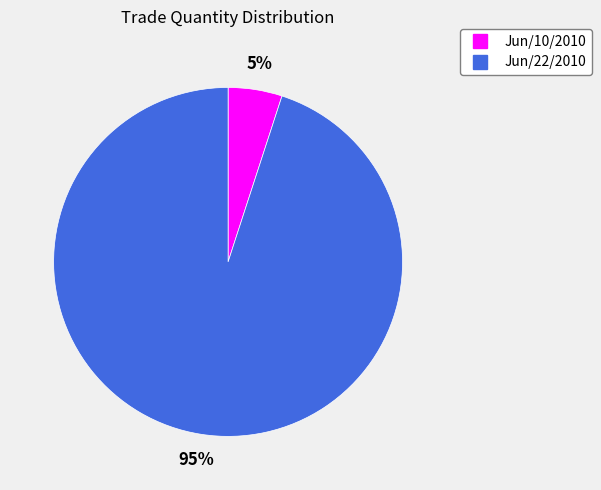

Which category has the biggest portion of the pie?

Jun/22/2010